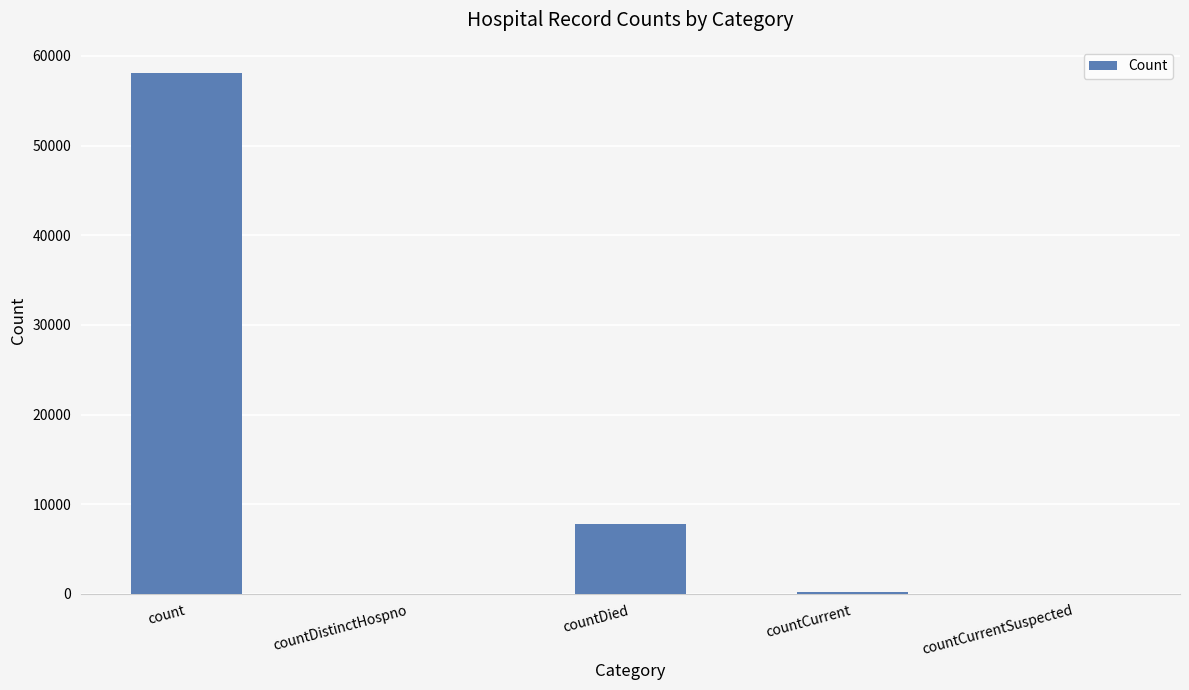

What is the maximum value shown in the chart?

58096